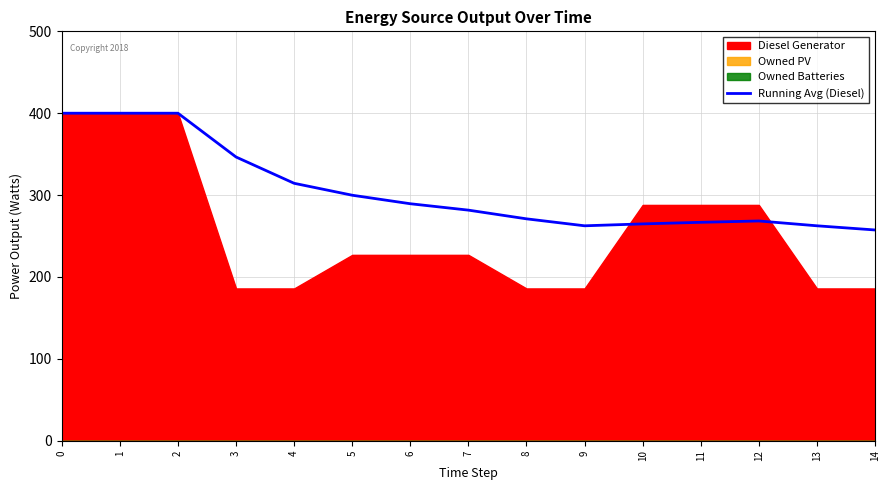

The value of Running Avg (Diesel) at 14 is 372.1. True or false?

False